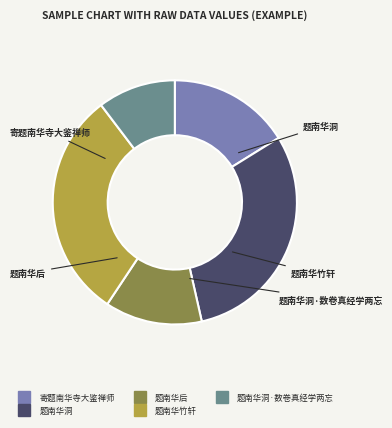

Is there a majority slice in this chart?

No